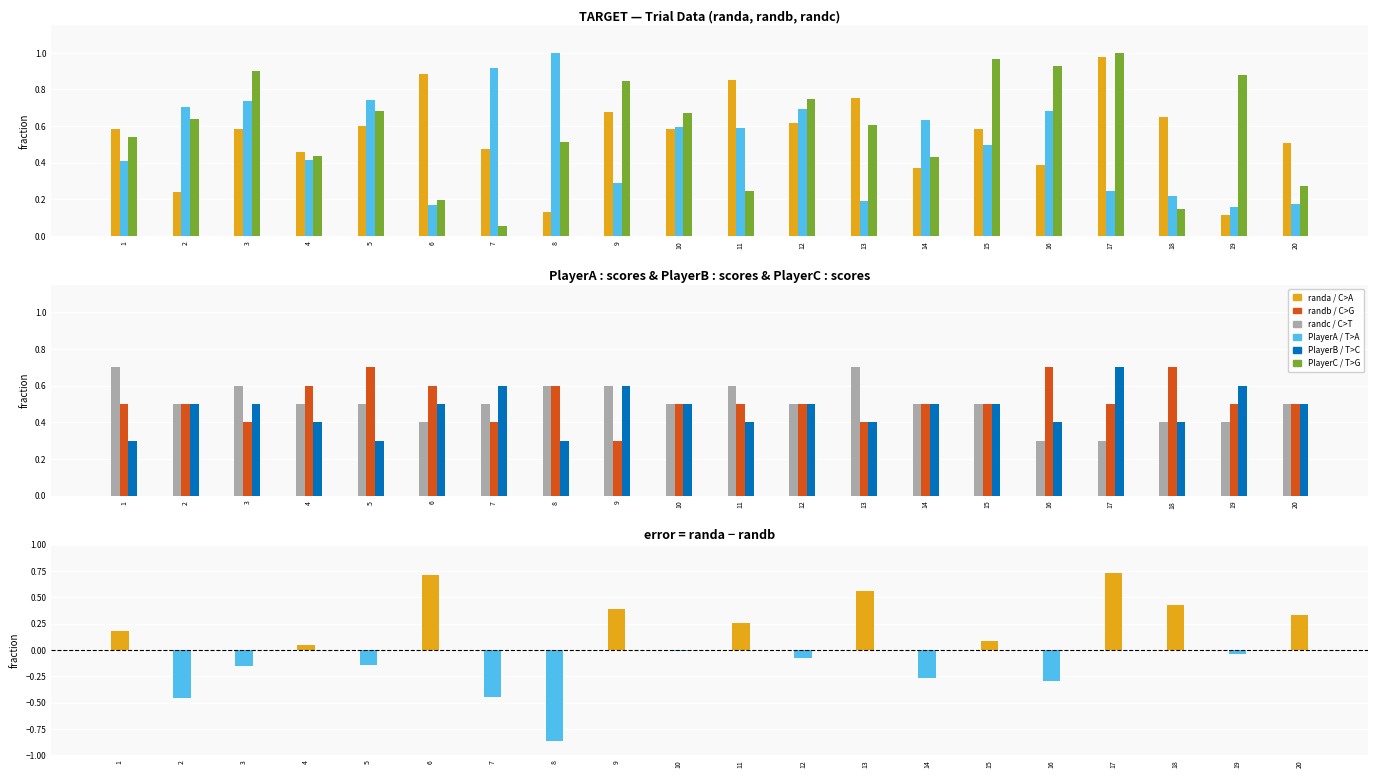

Which category has the lowest value in the randc series?

7